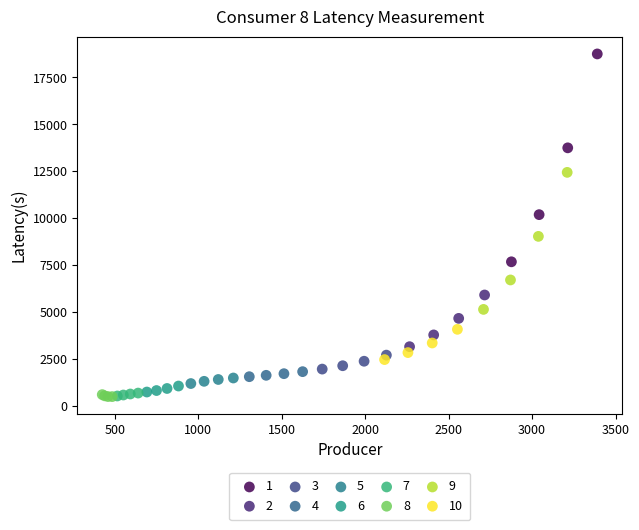

Which series contains the highest Y value?

1